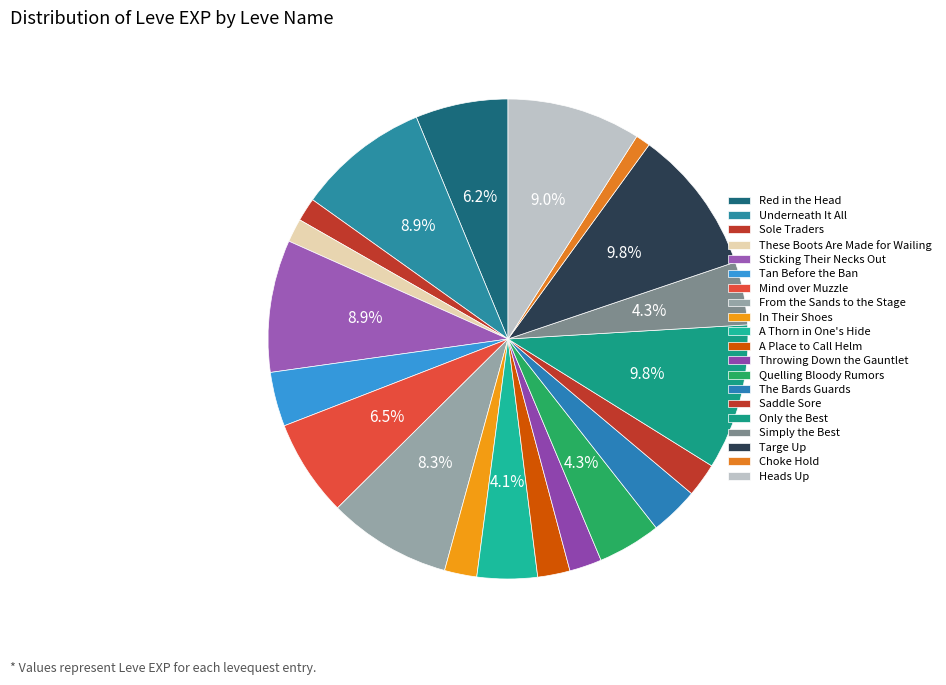

What is the largest slice in the pie chart?

Only the Best